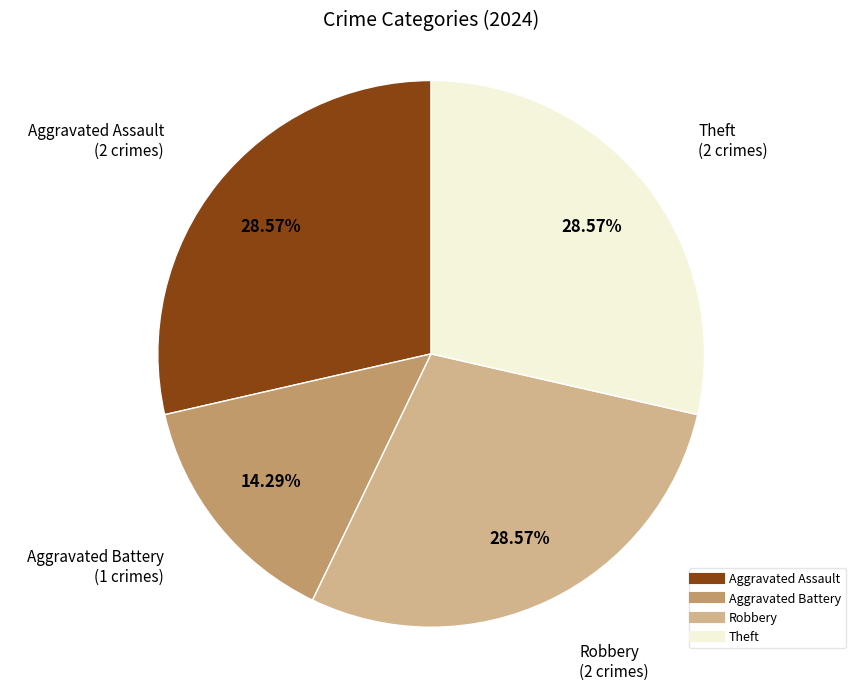

Count the number of slices in the pie.

4